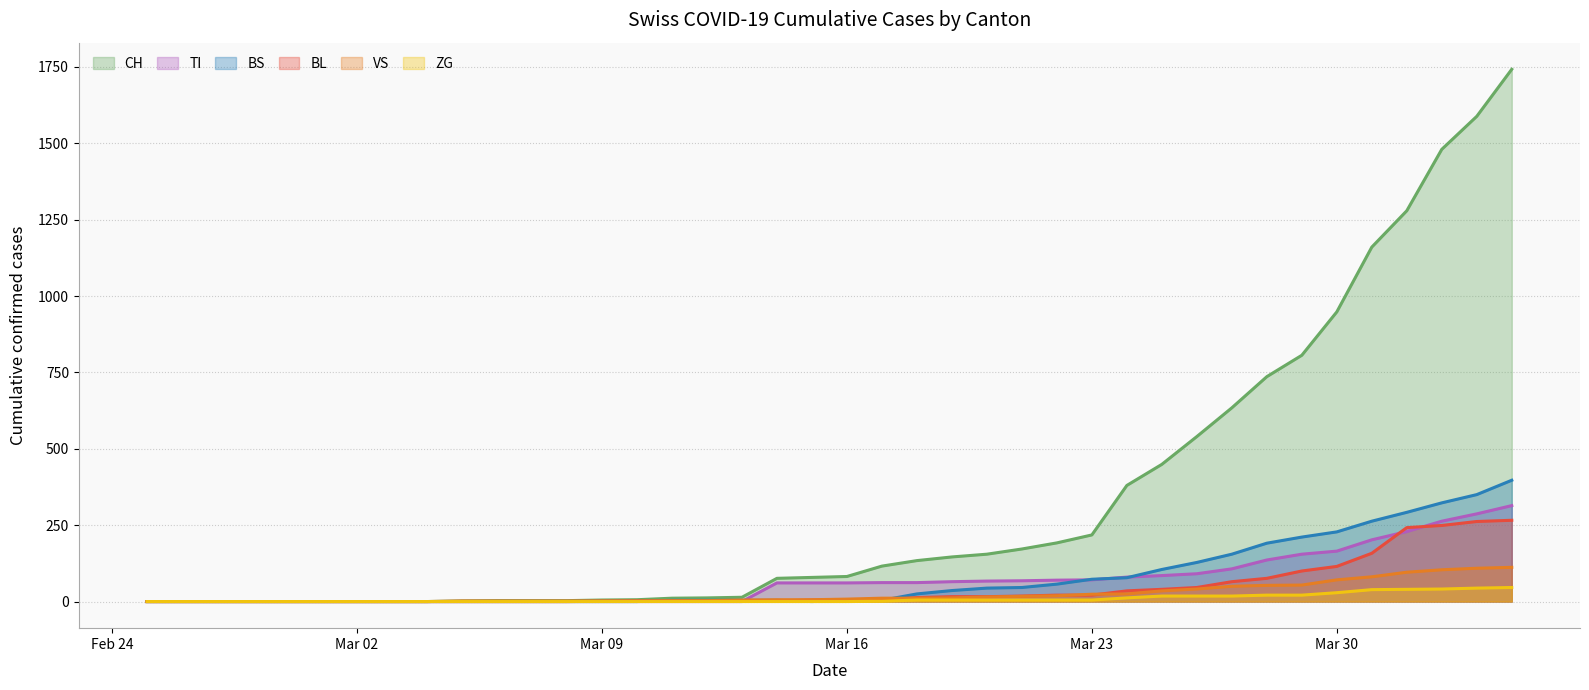

What are all the series names shown in the legend?

CH, TI, BS, BL, VS, ZG